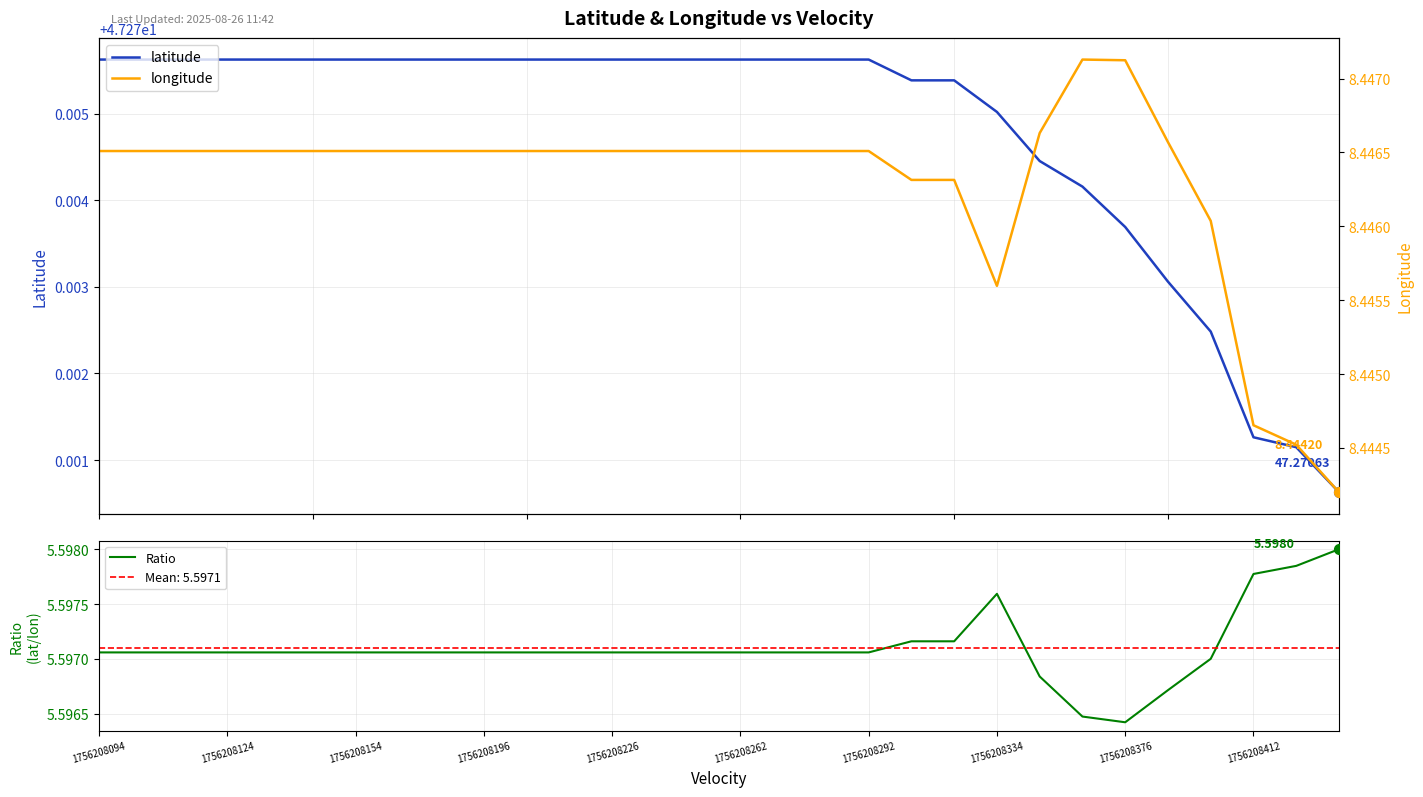

What are all the series names shown in the legend?

latitude, Ratio, longitude